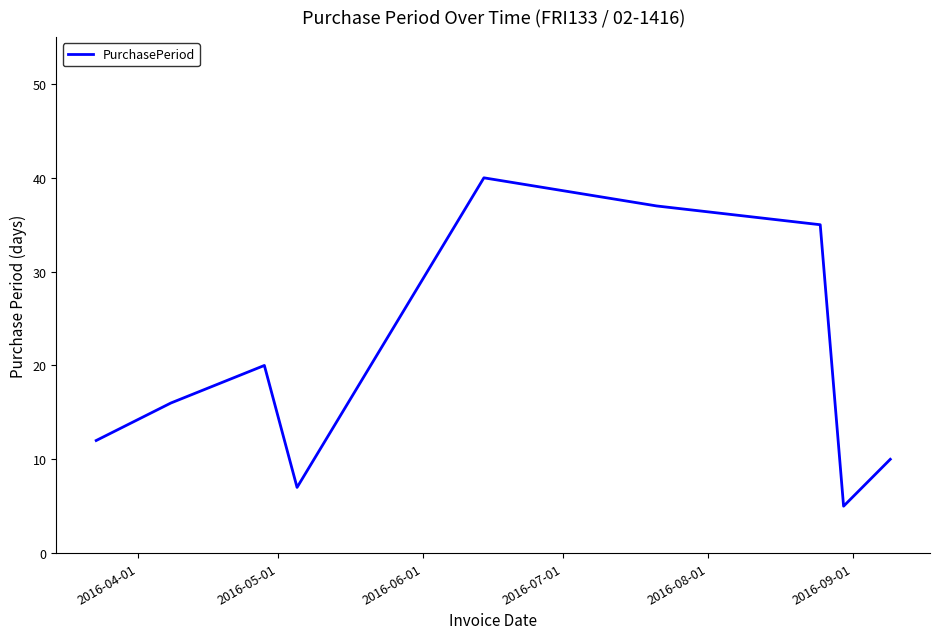

How many categories are shown in the chart?

9